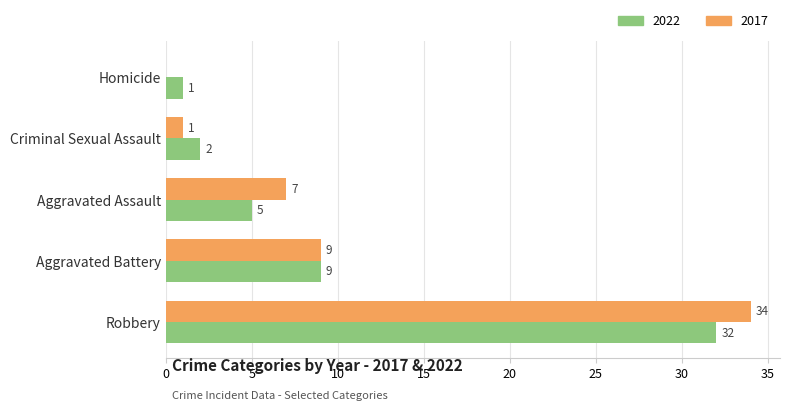

What is the difference between the 2017 values at Criminal Sexual Assault and Aggravated Assault?

6